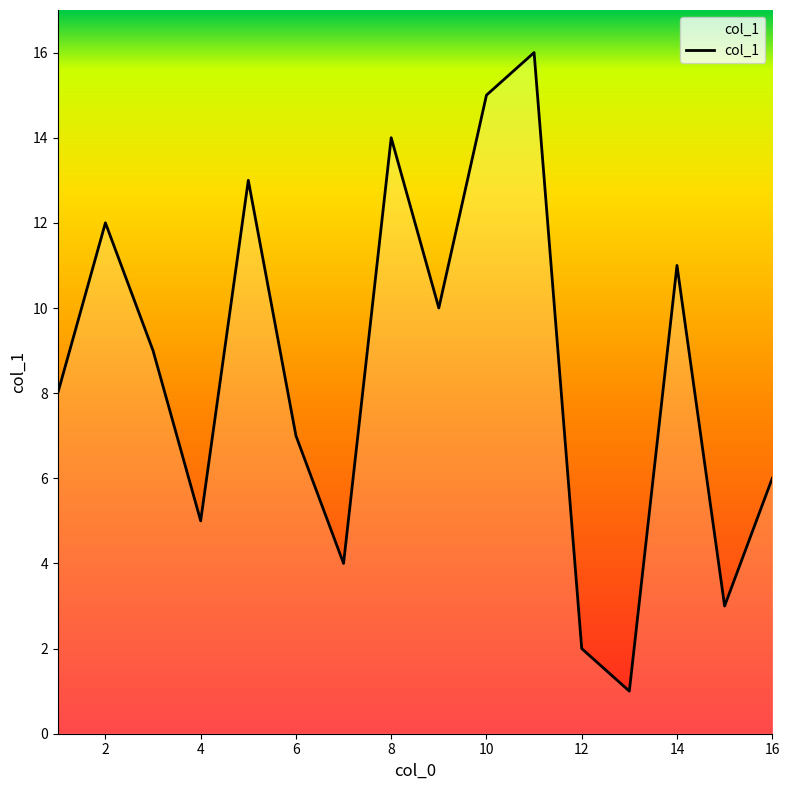

Does the chart display data point markers on the line(s)?

No